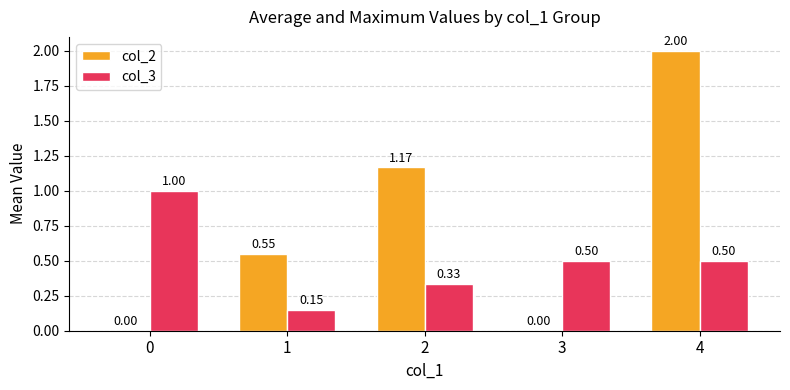

Between 1 and 3, which series saw the biggest shift?

col_2